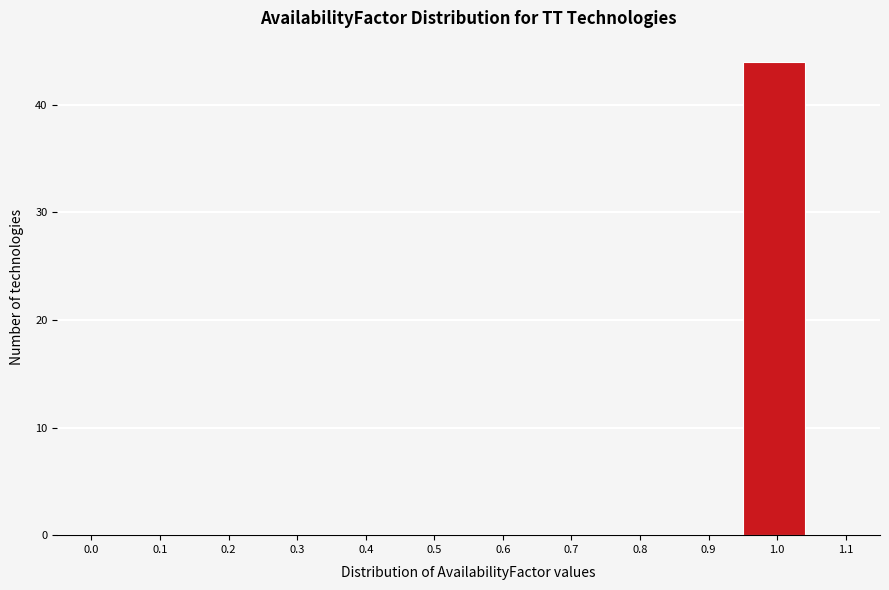

Reading left to right, transcribe all the data shown in this chart.

0.0=0	0.1=0	0.2=0	0.3=0	0.4=0	0.5=0	0.6=0	0.7=0	0.8=0	0.9=0	1.0=44	1.1=0